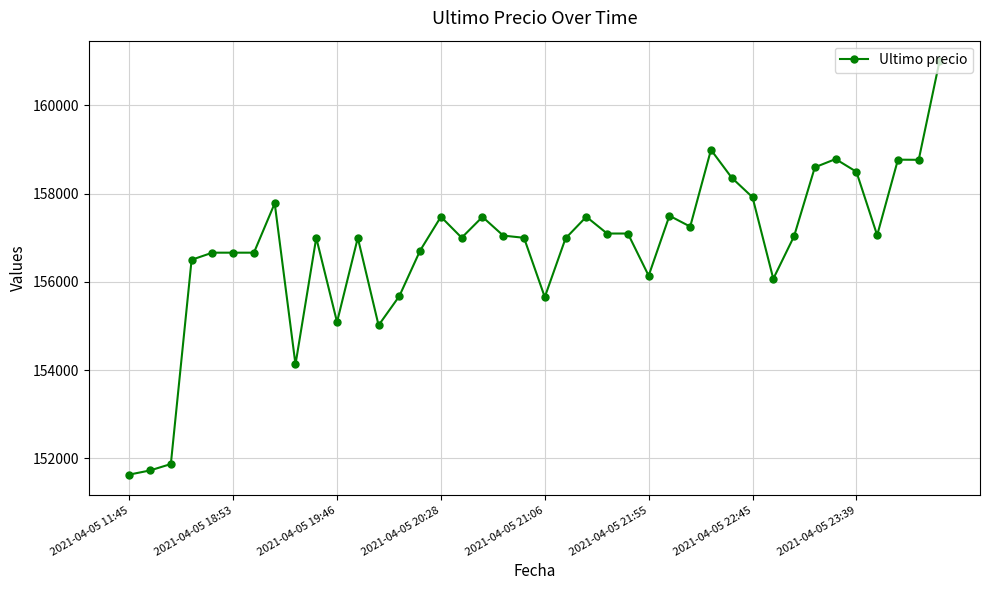

What is the smallest value displayed?

151633